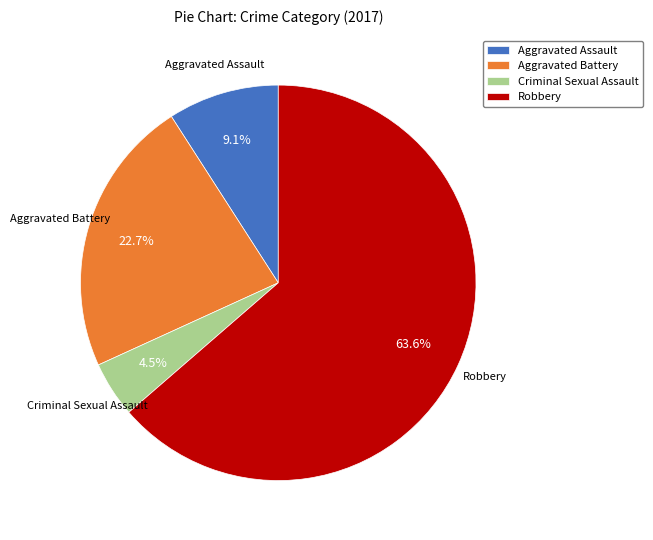

How many slices are in this pie chart?

4